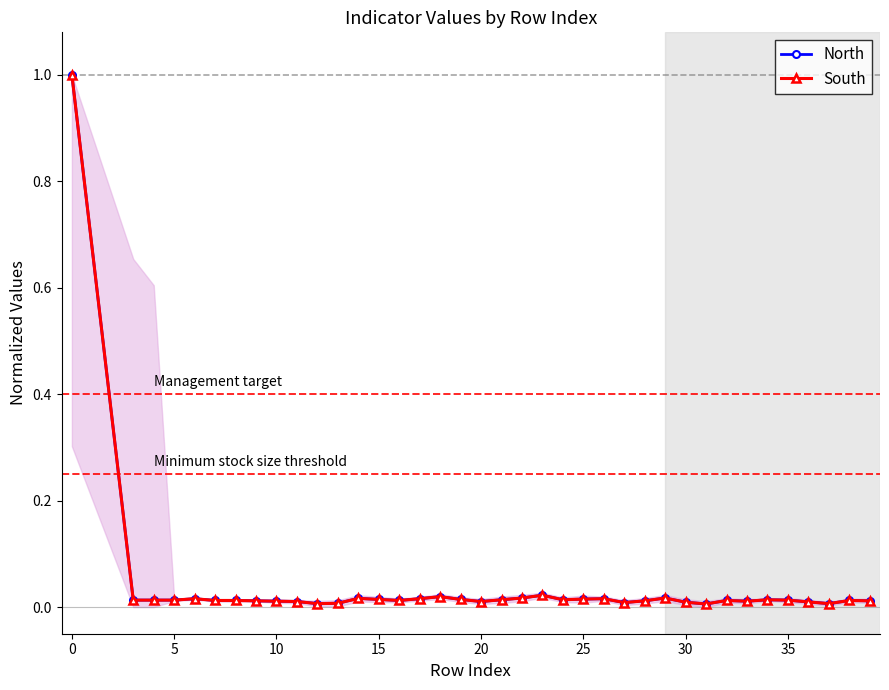

What is the difference between the maximum and second lowest values in the North series?

1.0